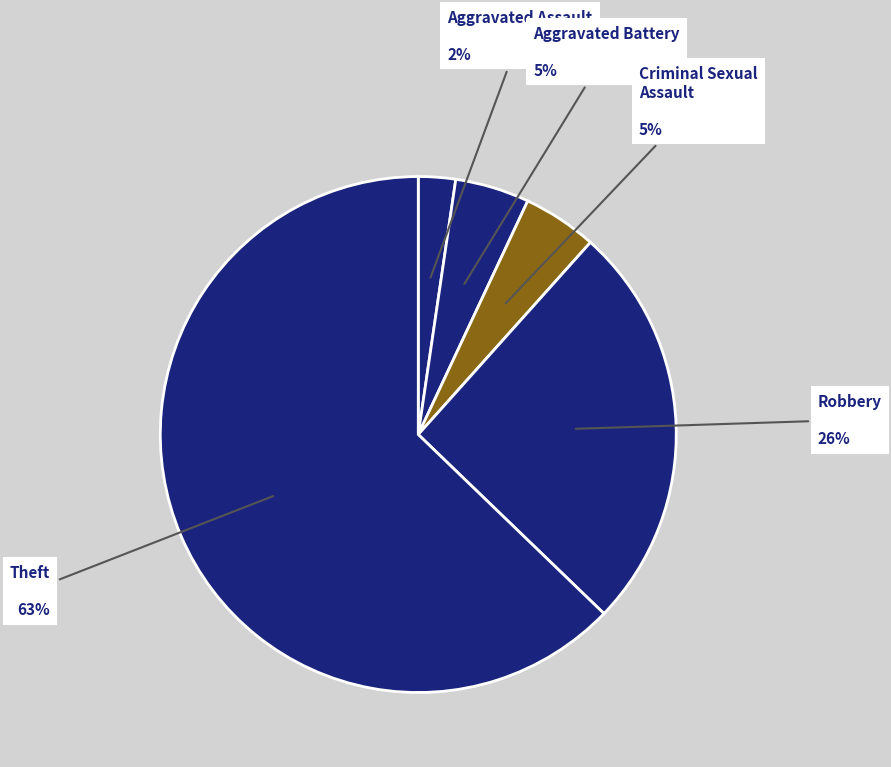

Which slice is the largest?

Theft